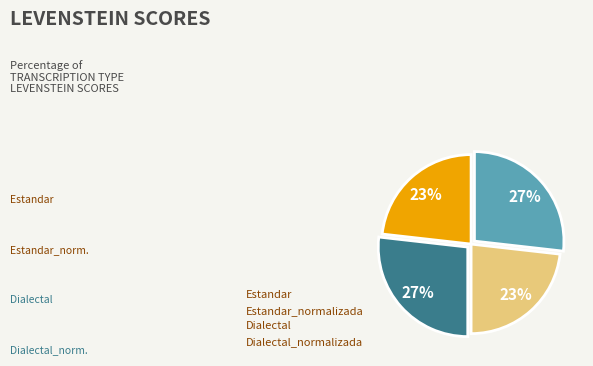

Between Estandar and Dialectal_normalizada, which is larger?

Dialectal_normalizada